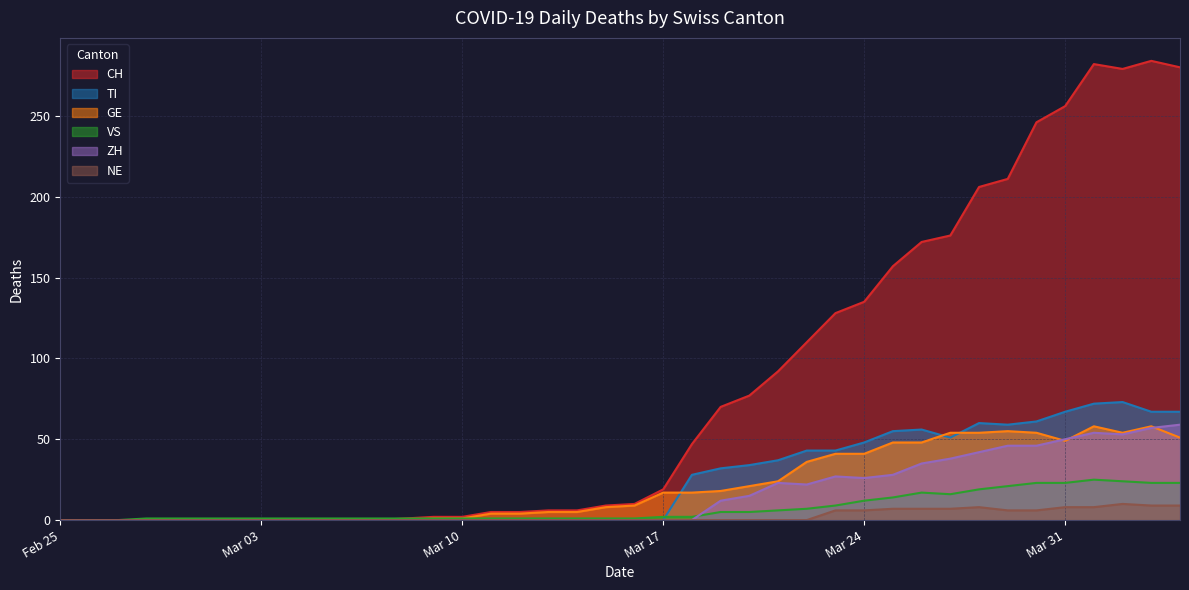

Count the number of data series in this chart.

6